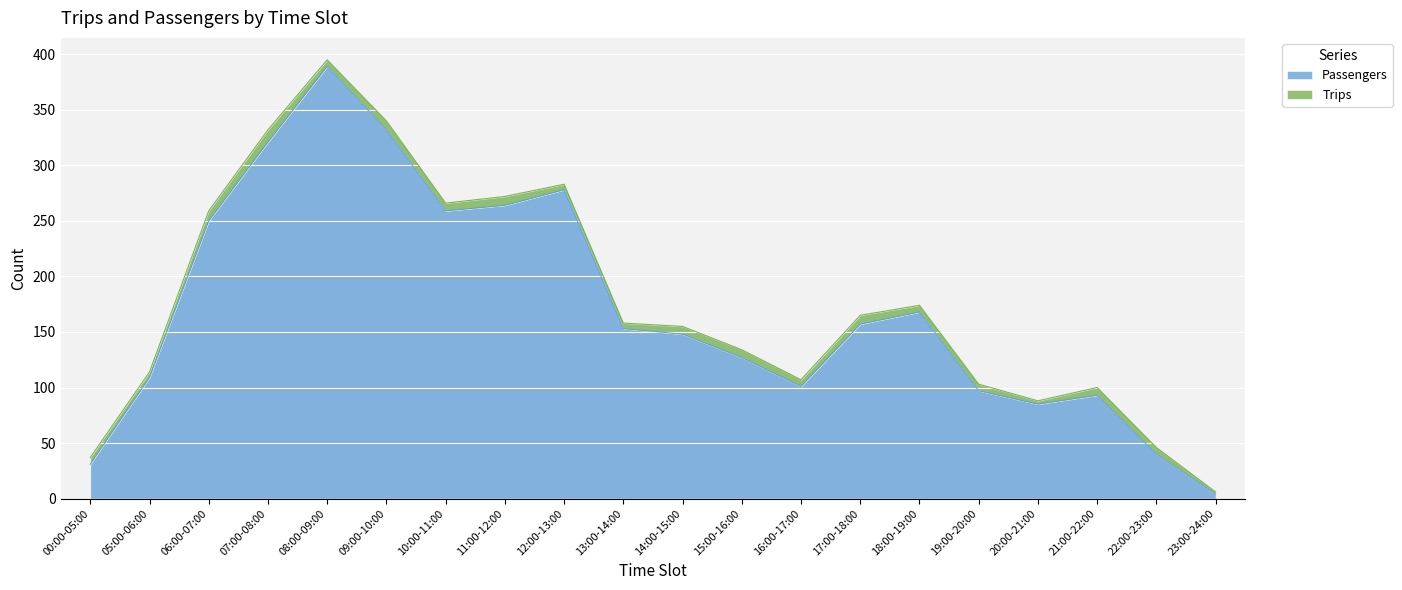

Approximately how many times larger is the value at 09:00-10:00 compared to 12:00-13:00?

1.2